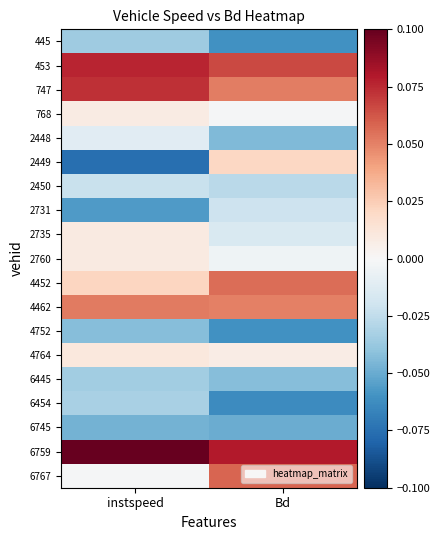

What is the spread (max minus min) of values at instspeed?

0.2